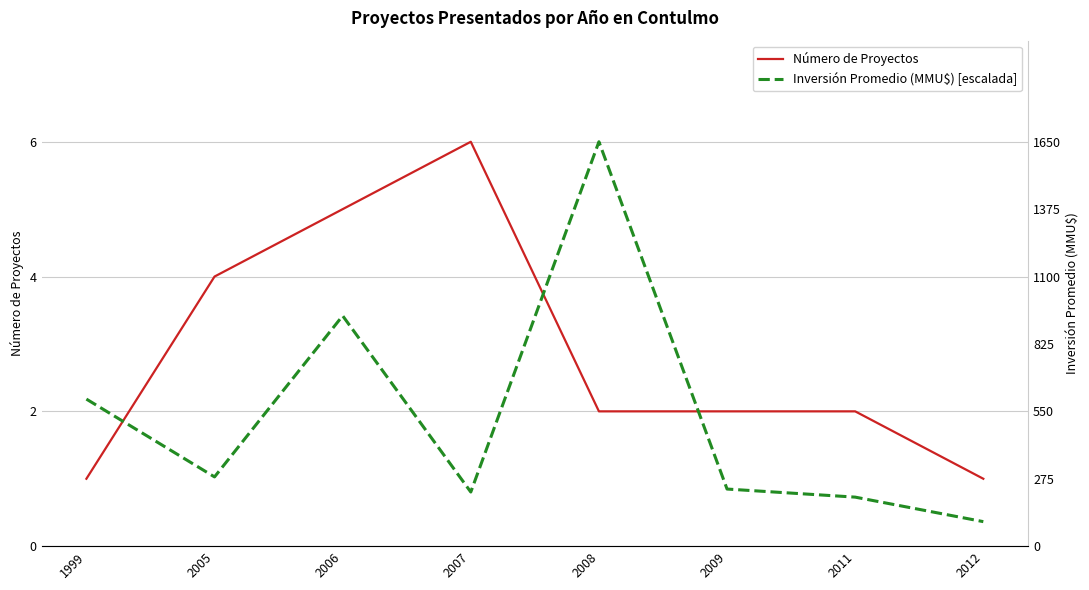

In Inversión Promedio (MMU$) [escalada], how many points are higher than both neighbors (excluding endpoints)?

2